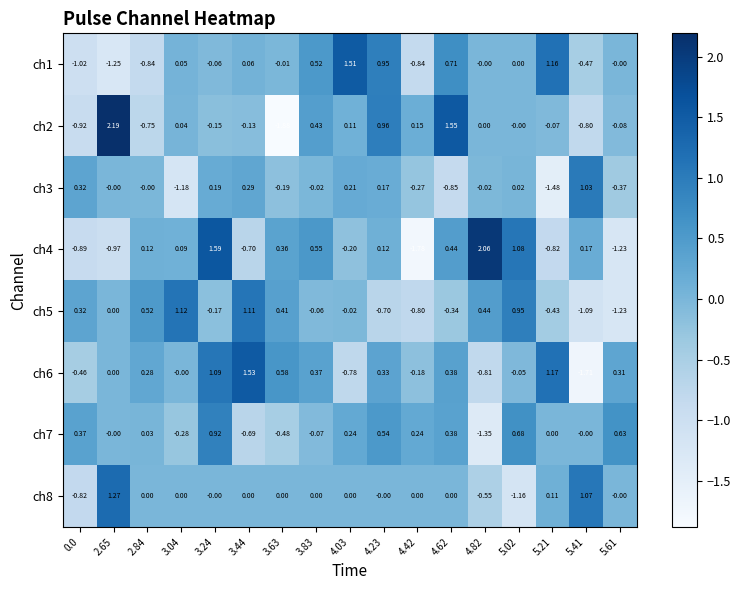

Is the value of ch6 at 0.0 greater than the value of ch7 at 0.0?

No